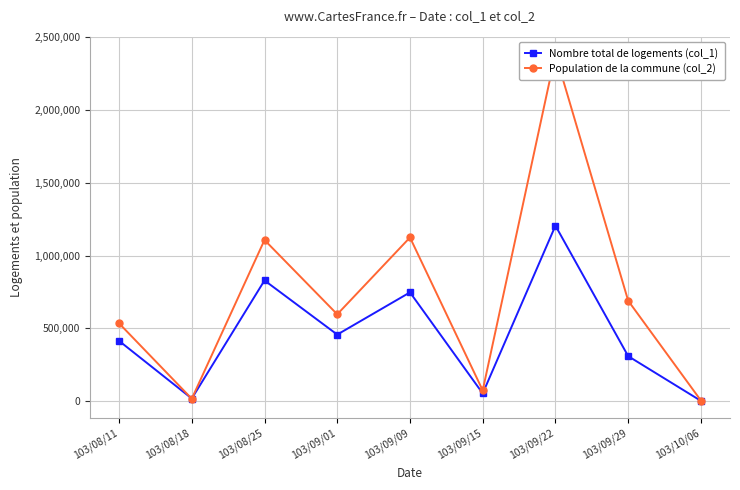

The value of Population de la commune (col_2) at 103/09/29 is 340202. True or false?

False